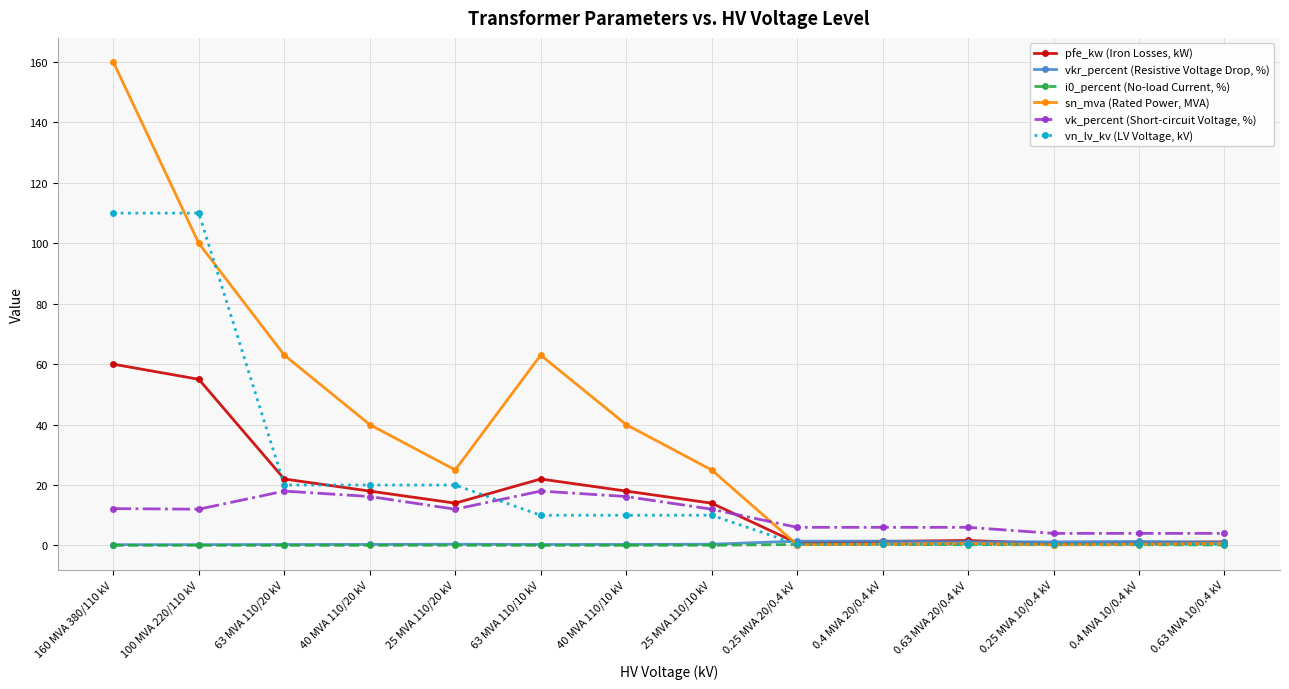

What is the maximum value for sn_mva (Rated Power, MVA)?

160.0